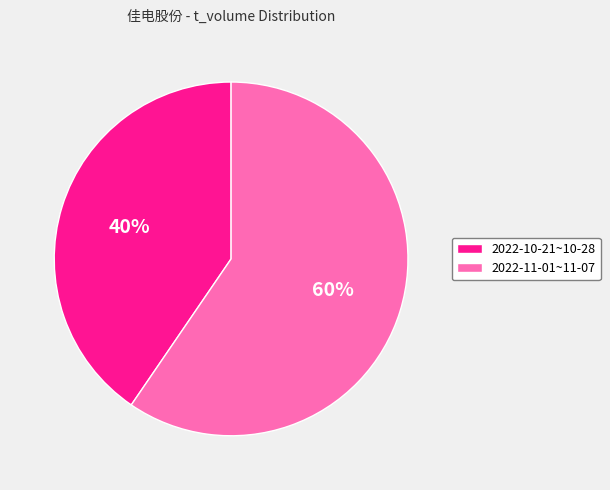

Count the number of slices in the pie.

2